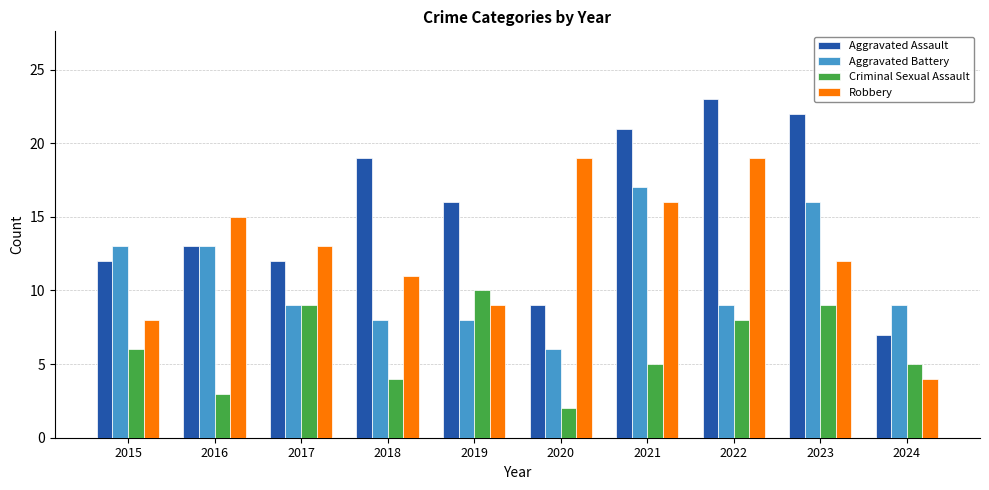

What is the difference between the Robbery values at 2016 and 2020?

4